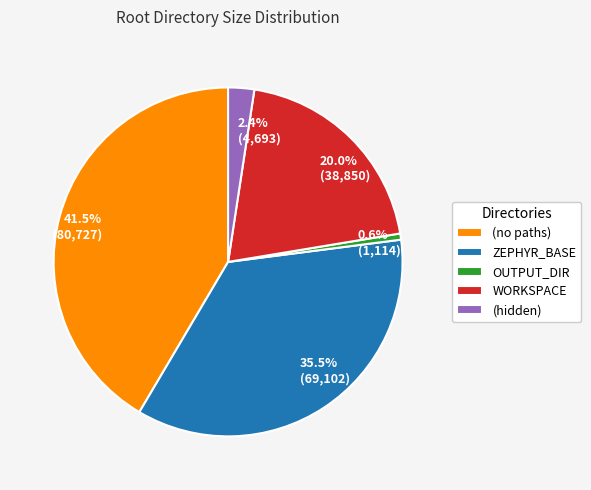

True or false: (no paths) accounts for 50% of the total.

False